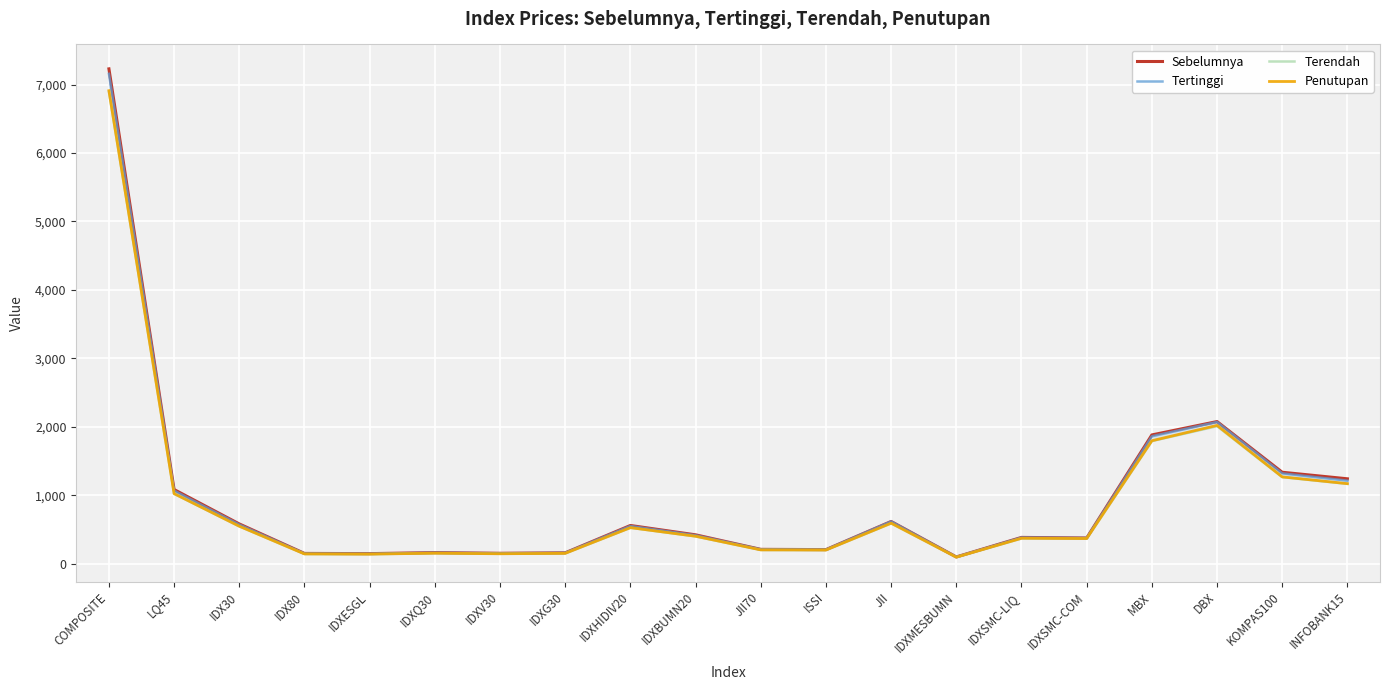

How many distinct data groups are displayed?

4